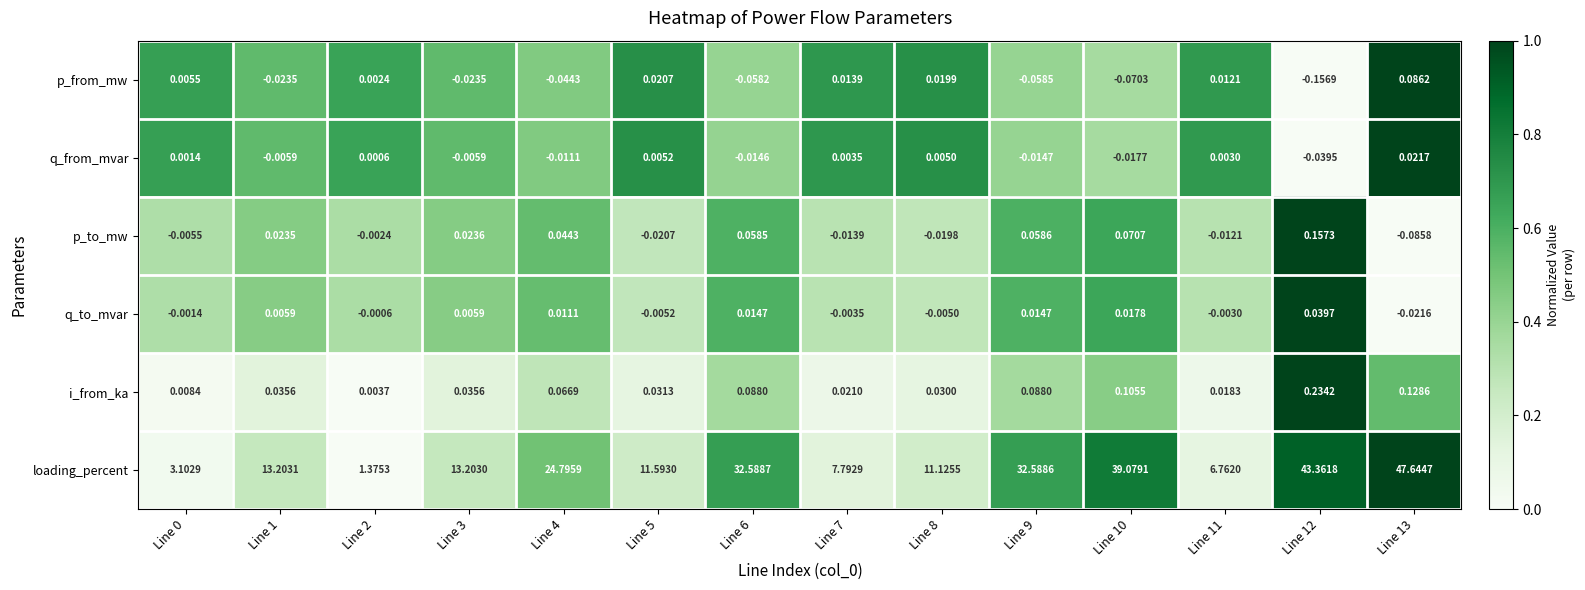

Is the value of loading_percent at Line 11 greater than the value of q_from_mvar at Line 3?

Yes